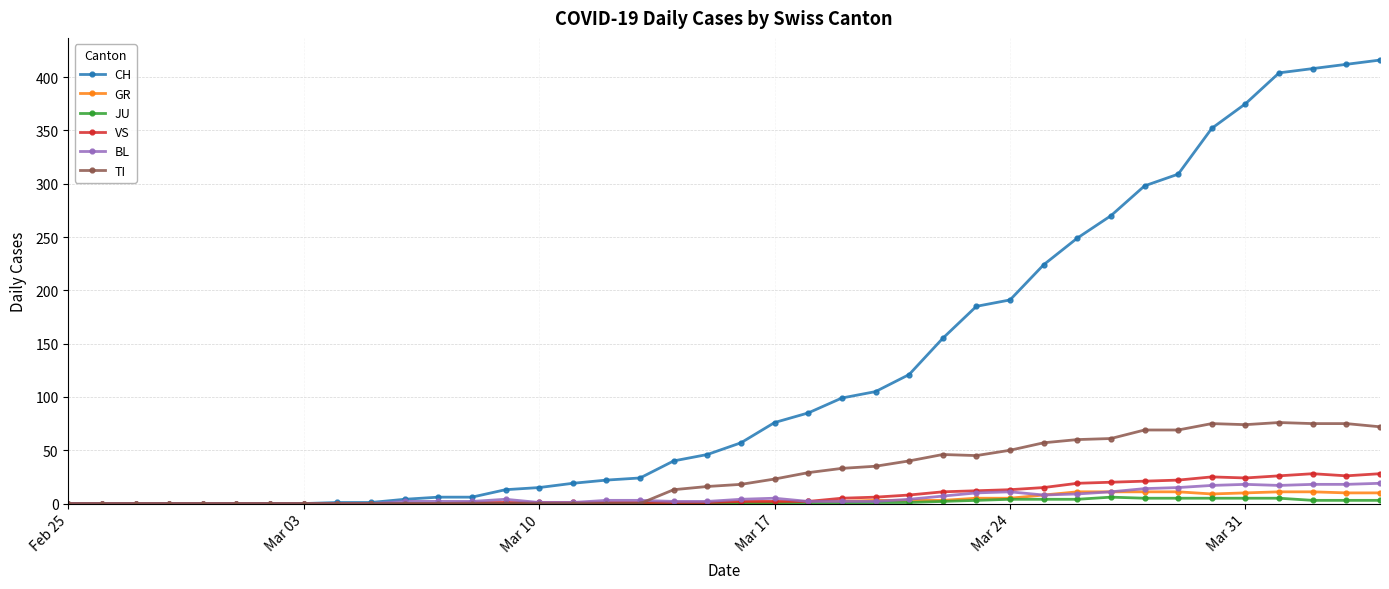

Which series has the largest total across all categories?

CH